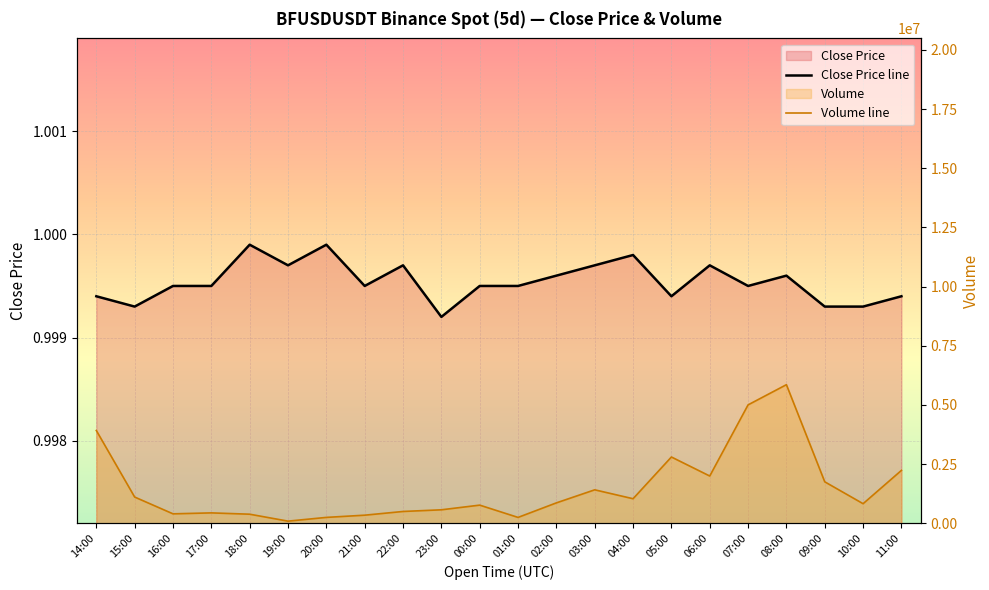

Does the chart display data point markers on the line(s)?

No